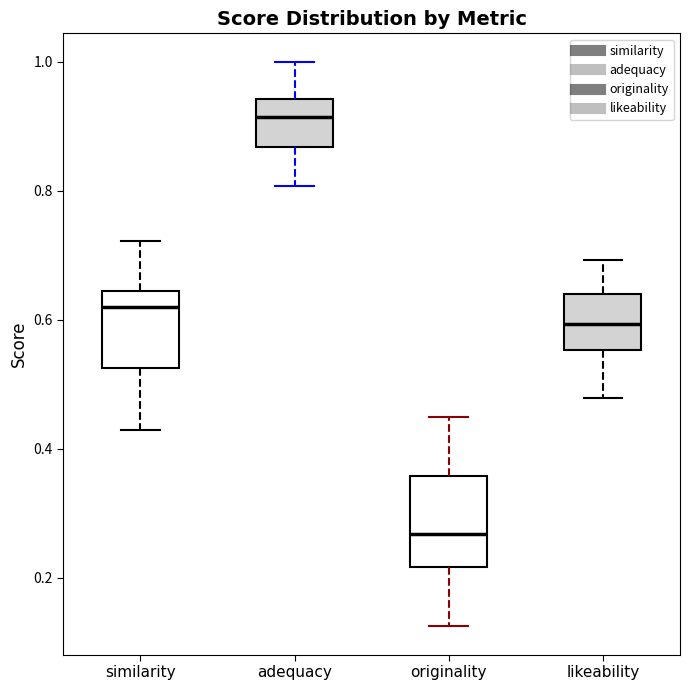

Where does the lower whisker of the box for originality end on the y-axis? The values are not printed on the chart, so give them approximately, as read against the axis.

0.12